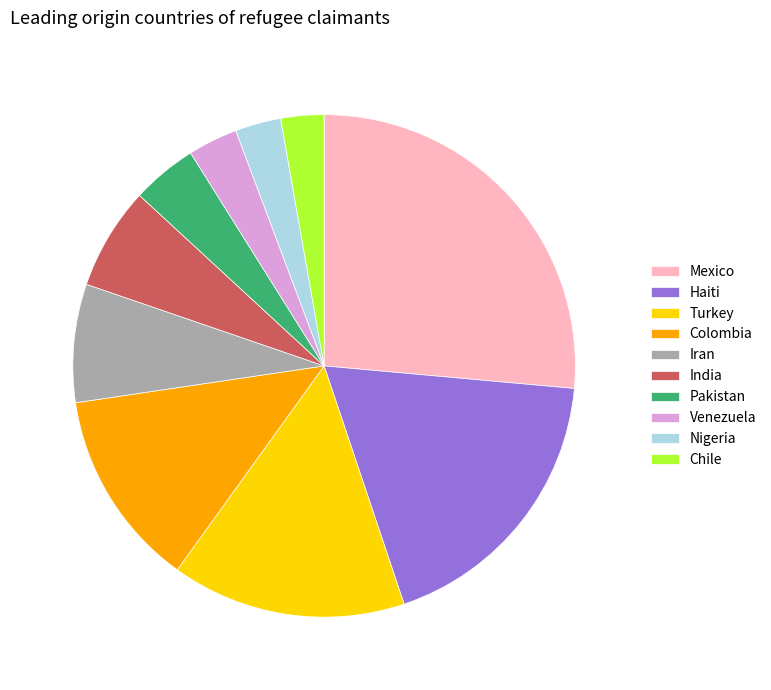

Combined, do Haiti and Turkey account for over 50%?

No